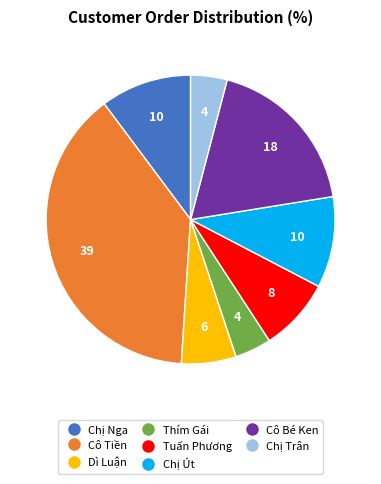

Which category has the biggest portion of the pie?

Cô Tiền